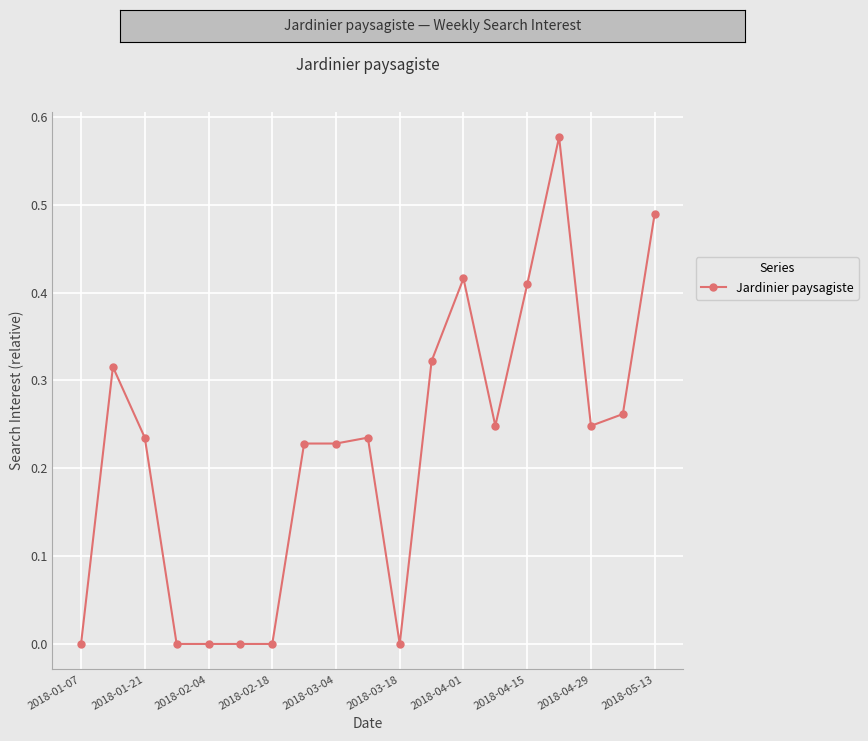

At which label is the value closest to 0?

2018-01-07